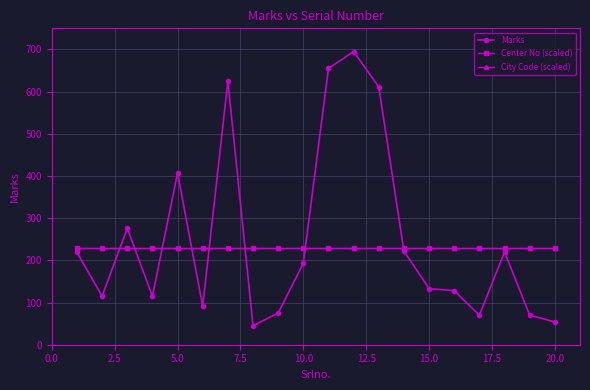

What is the minimum value shown in the chart?

45.0